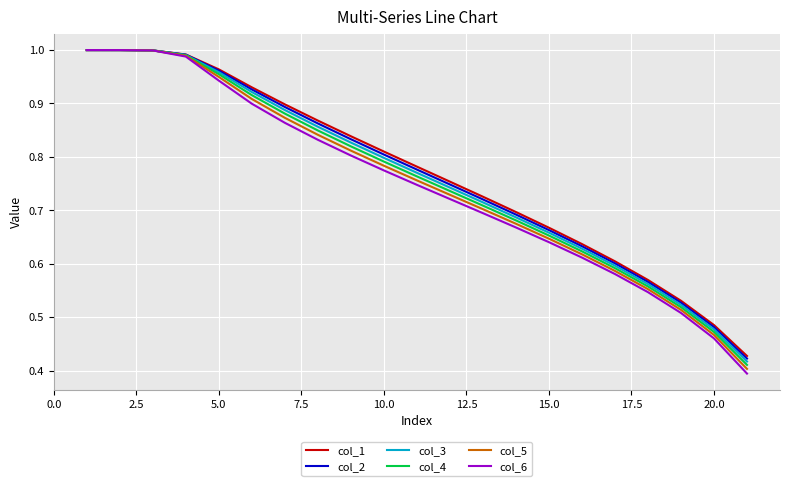

At how many categories does at least one series exceed 0?

21